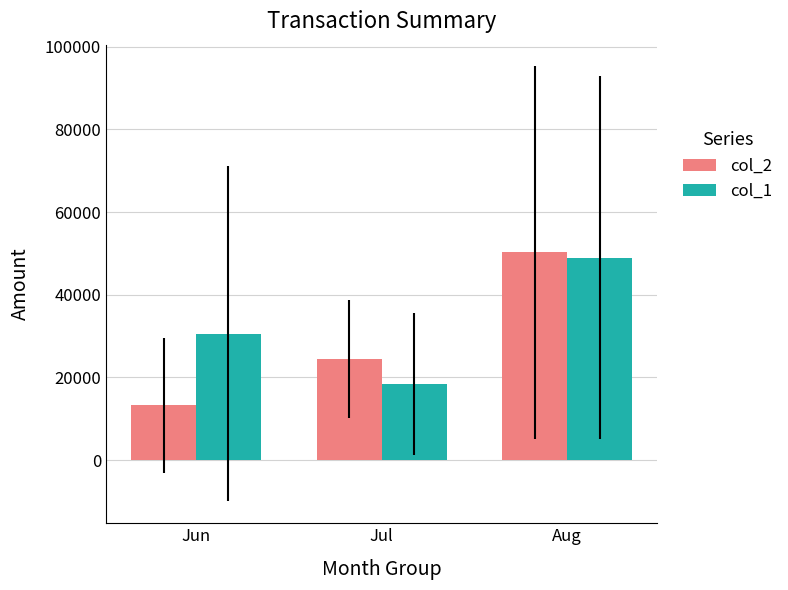

Reading right to left, list all the values displayed in this chart.

col_2: 50222.2	24466.7	13285.7
col_1: 49000.0	18400.0	30571.4